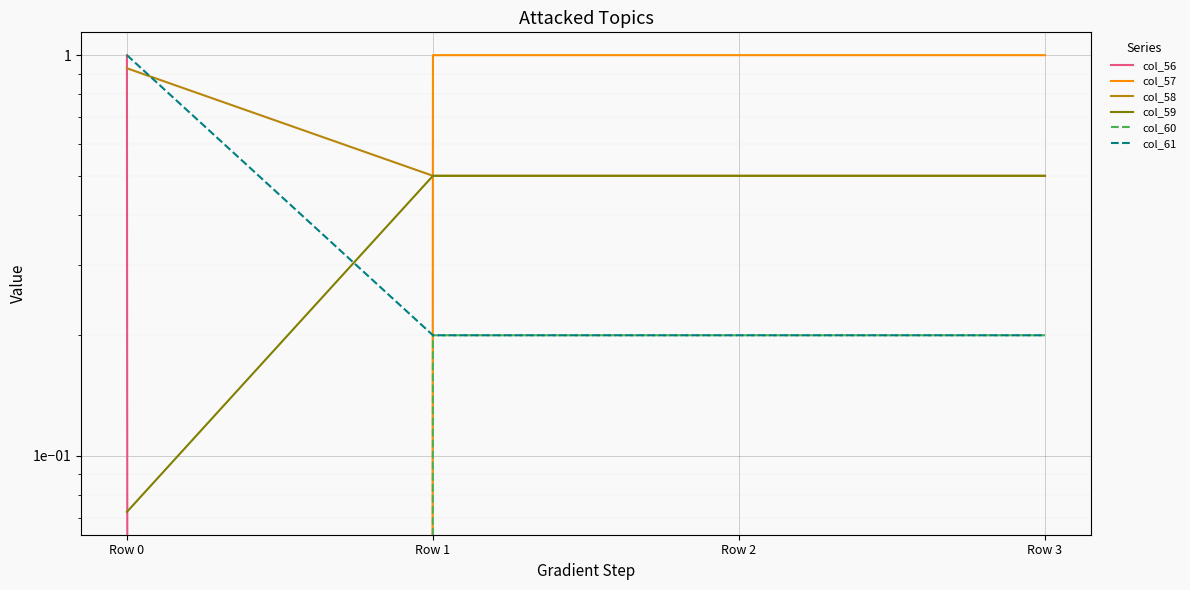

How many col_58 values are between 0 and 1?

4